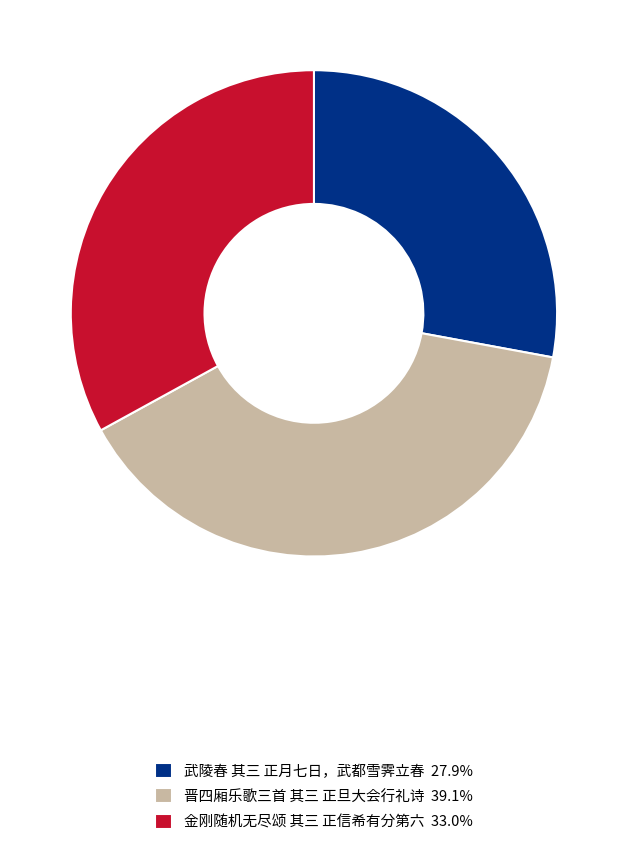

Do 武陵春 其三 正月七日，武都雪霁立春 and 金刚随机无尽颂 其三 正信希有分第六 together represent more than half of the pie?

Yes